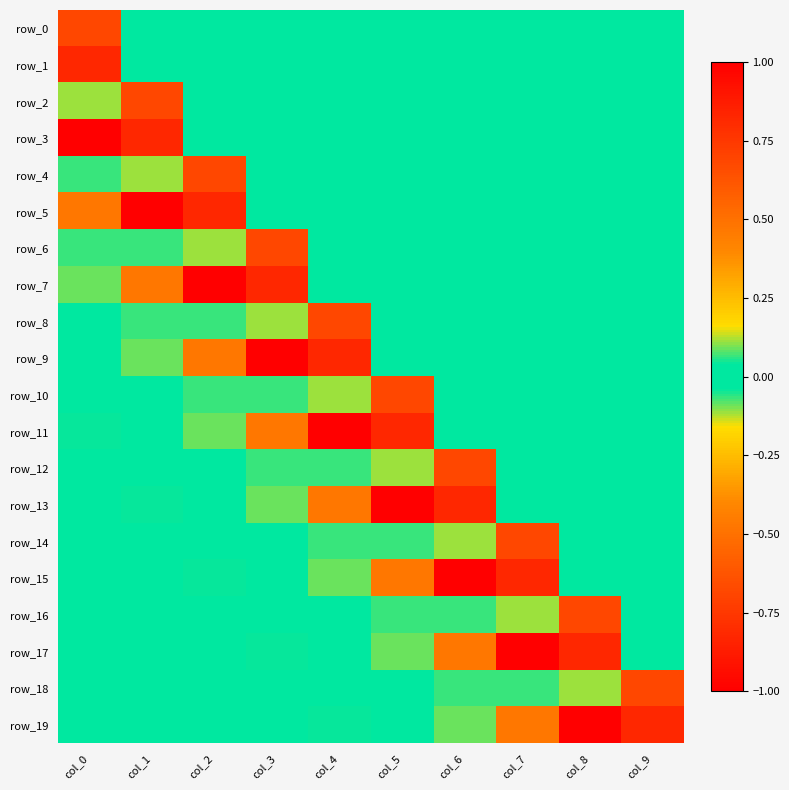

The row_7 series shows -0.7 at col_9. True or false?

False